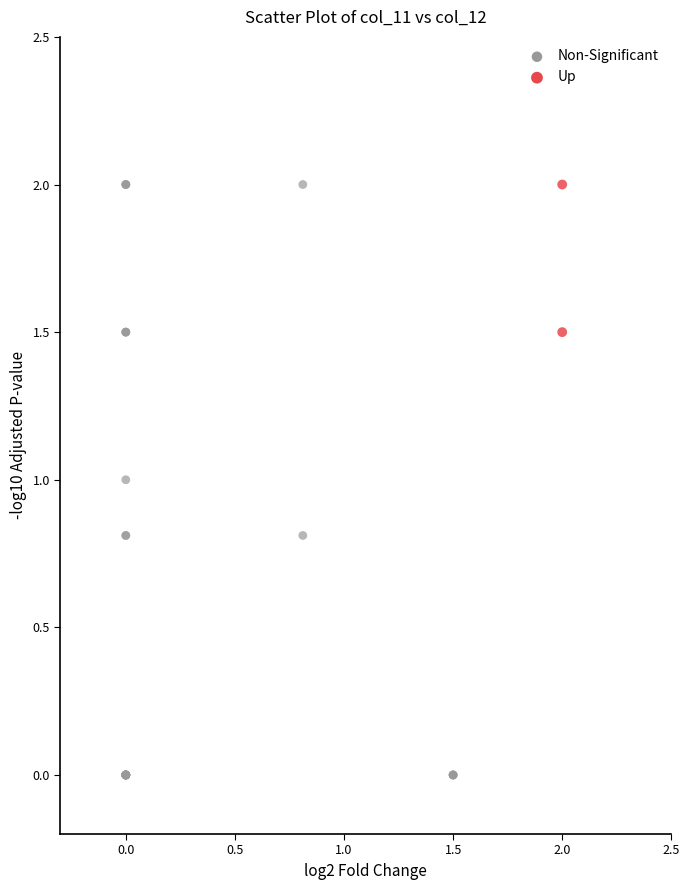

Which series reaches the minimum Y coordinate?

Non-Significant